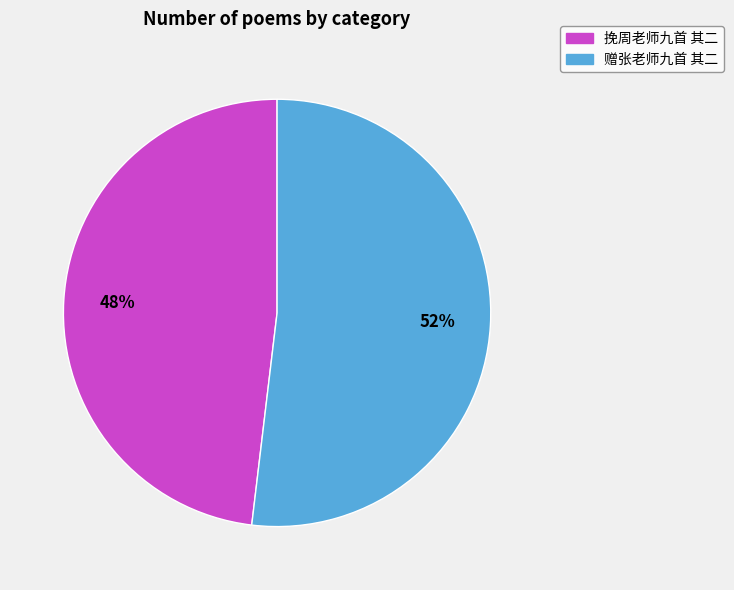

To the nearest percent, what is the difference between the largest and smallest slice percentages?

4%